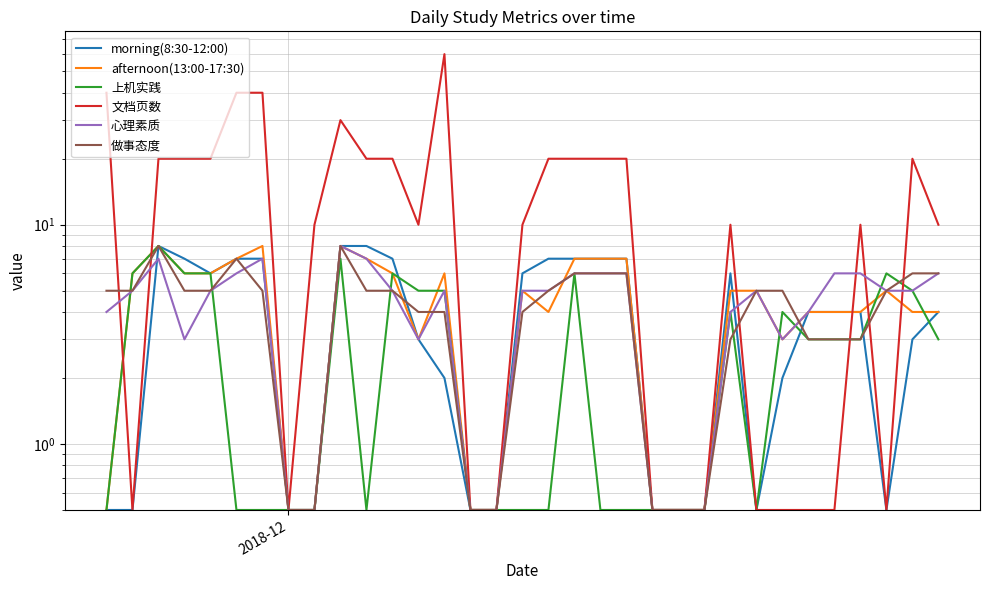

What is the lowest value of the morning(8:30-12:00) series?

0.5